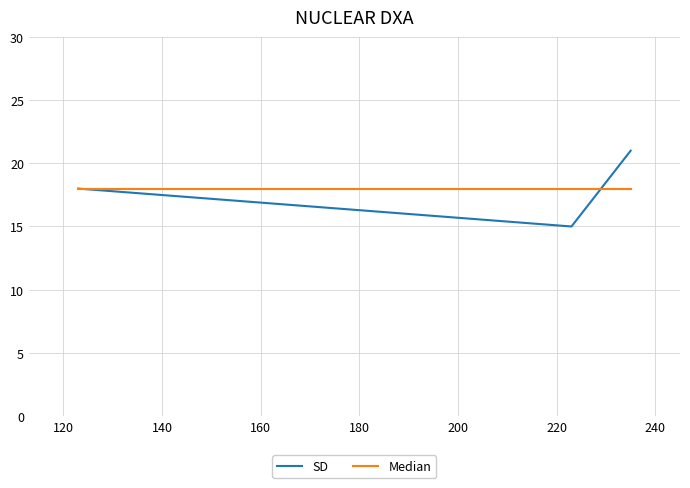

What is the average value of the SD series?

18